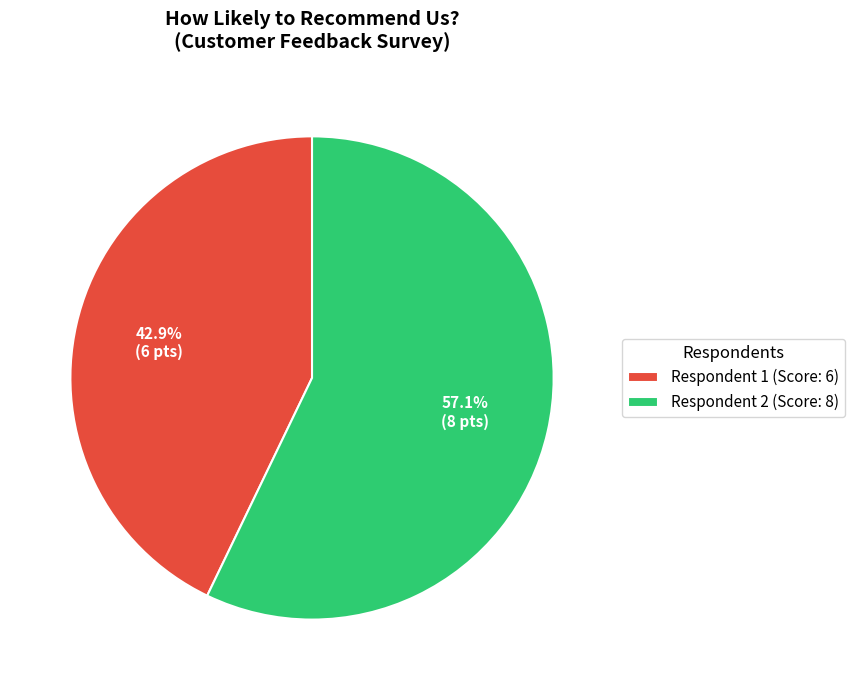

How many slices are in this pie chart?

2